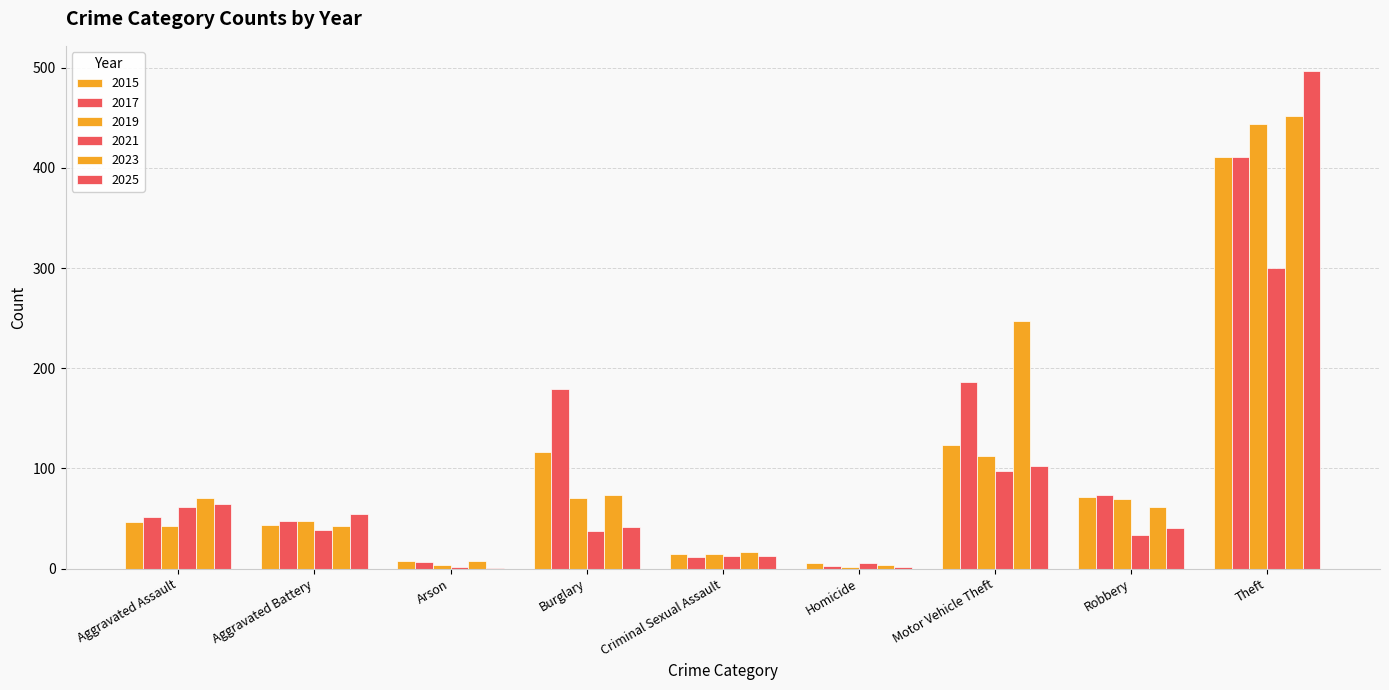

At Arson, list the series in order from smallest to largest.

2025, 2021, 2019, 2017, 2015, 2023